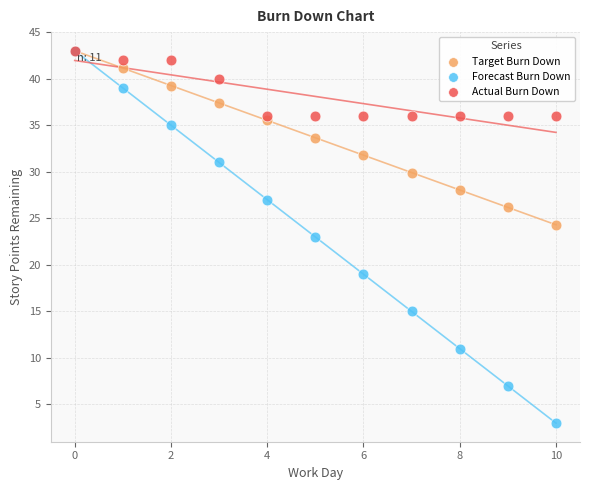

Which series reaches the minimum Y coordinate?

Forecast Burn Down